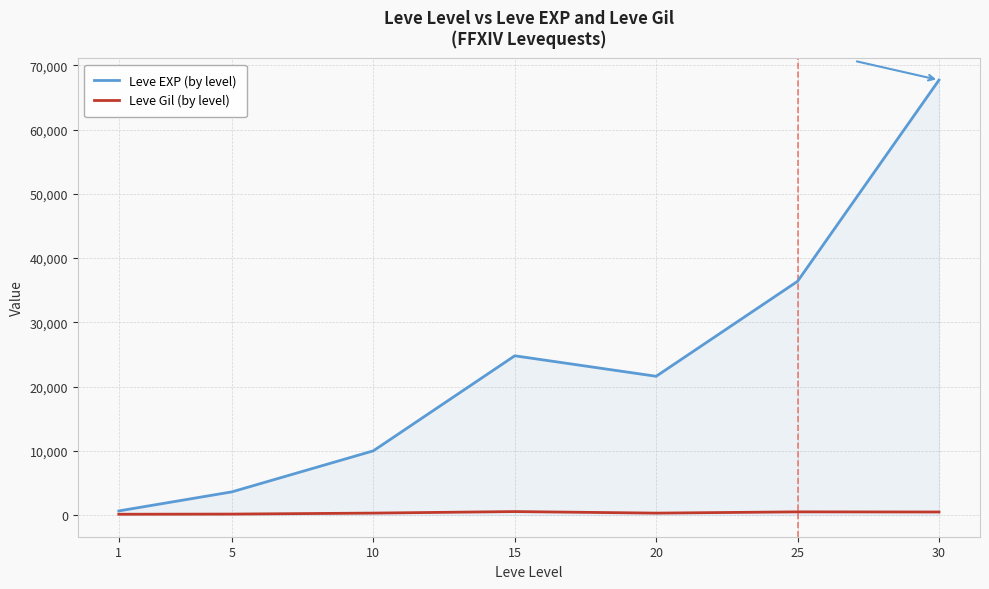

List the labels in order of Leve EXP (by level) value, smallest first.

1, 5, 10, 20, 15, 25, 30